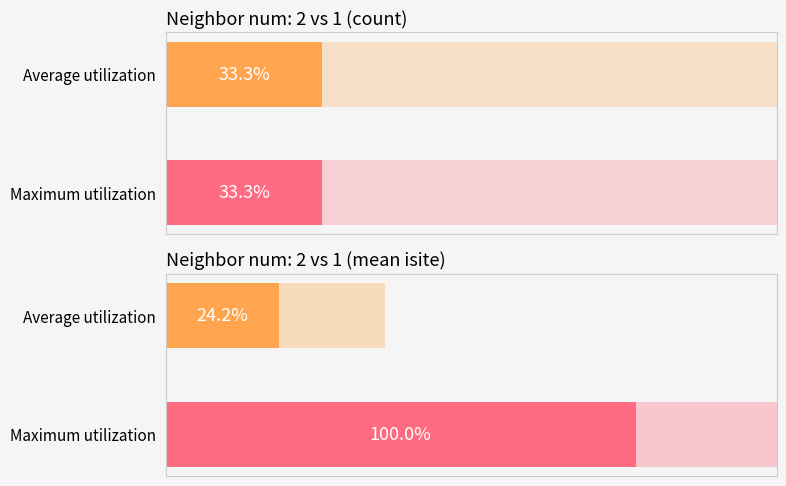

What is the value of the Average utilization bar at the 1st from the left?

24.2